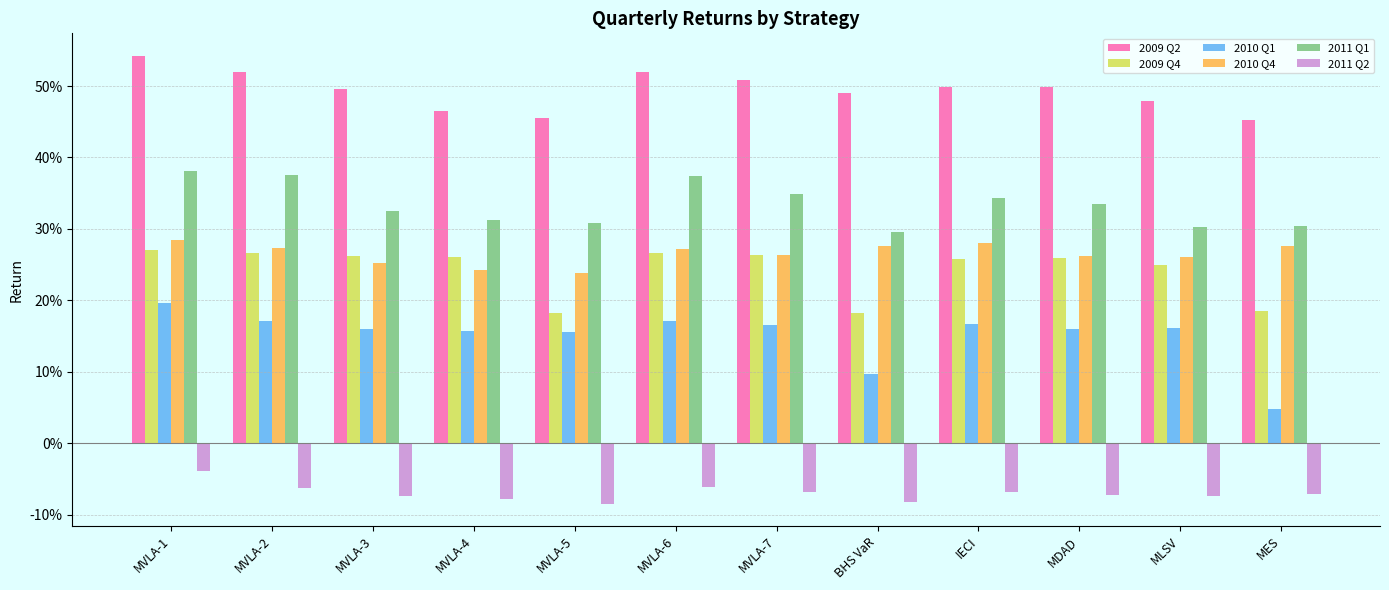

The value of 2009 Q4 at MVLA-3 is 0.1. True or false?

False